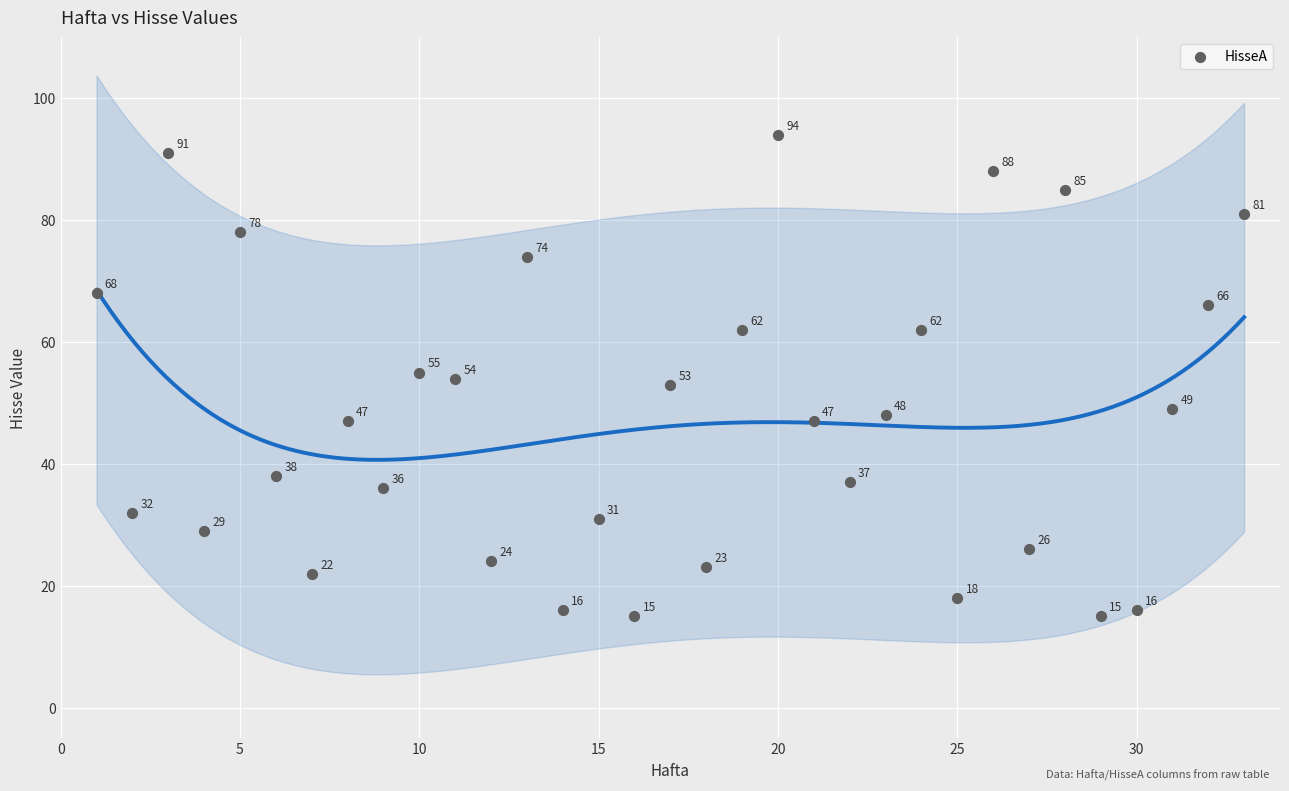

What Y value in the scatter plot is closest to 54?

54